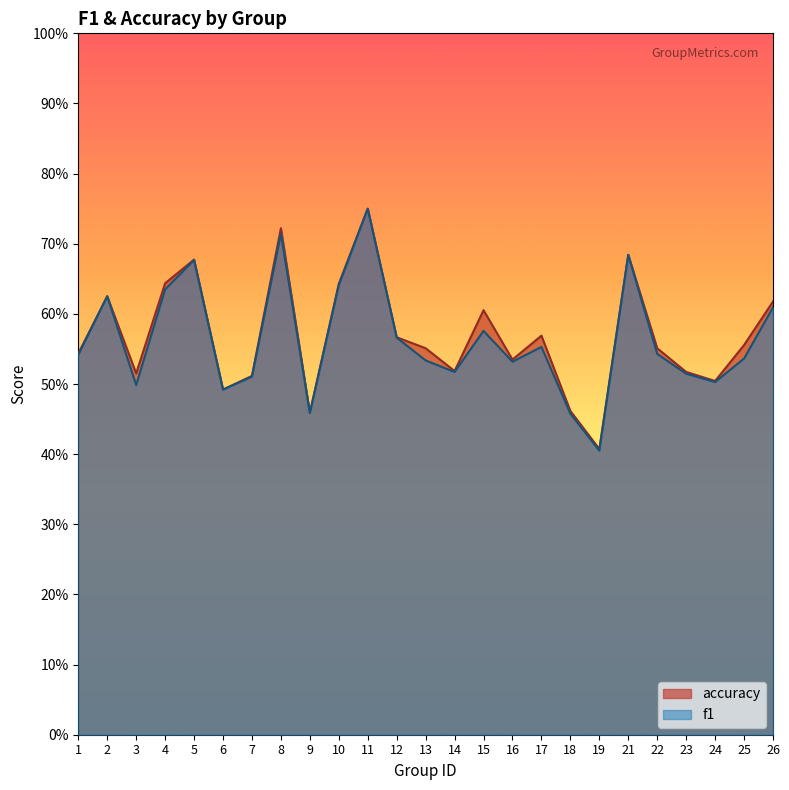

What is the minimum value for accuracy?

0.4